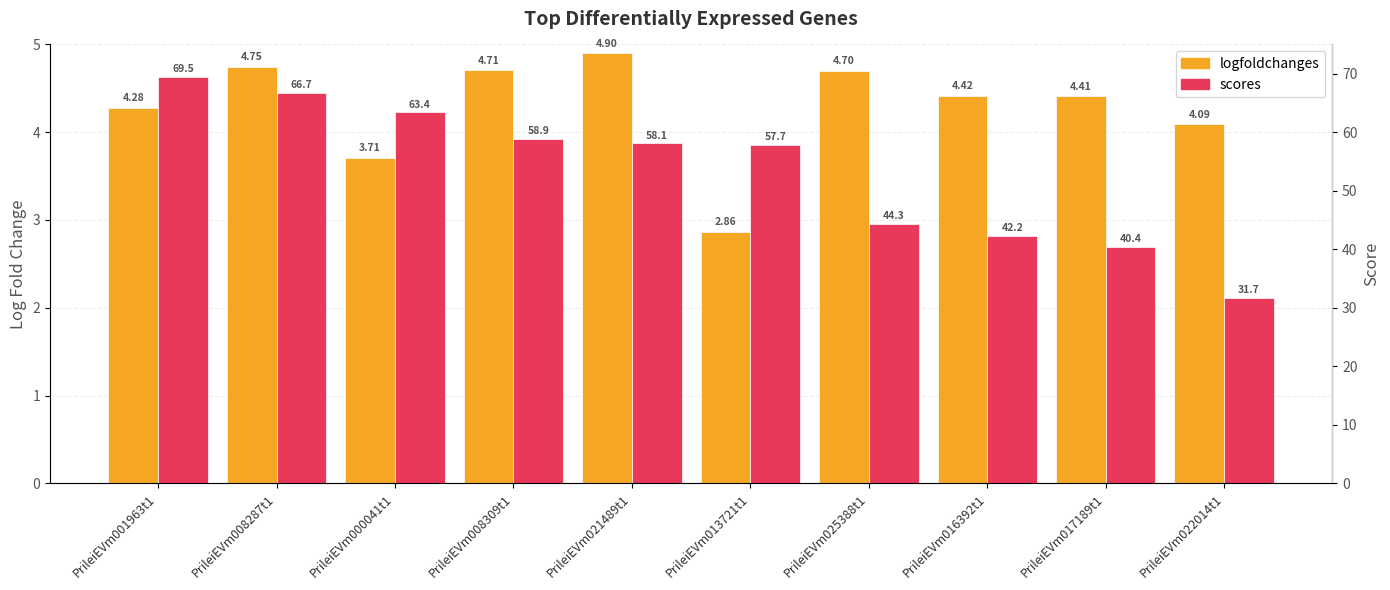

Reading left to right, list all the values displayed in this chart.

logfoldchanges: 4.3	4.7	3.7	4.7	4.9	2.9	4.7	4.4	4.4	4.1
scores: 69.5	66.7	63.4	58.9	58.1	57.7	44.3	42.2	40.4	31.7